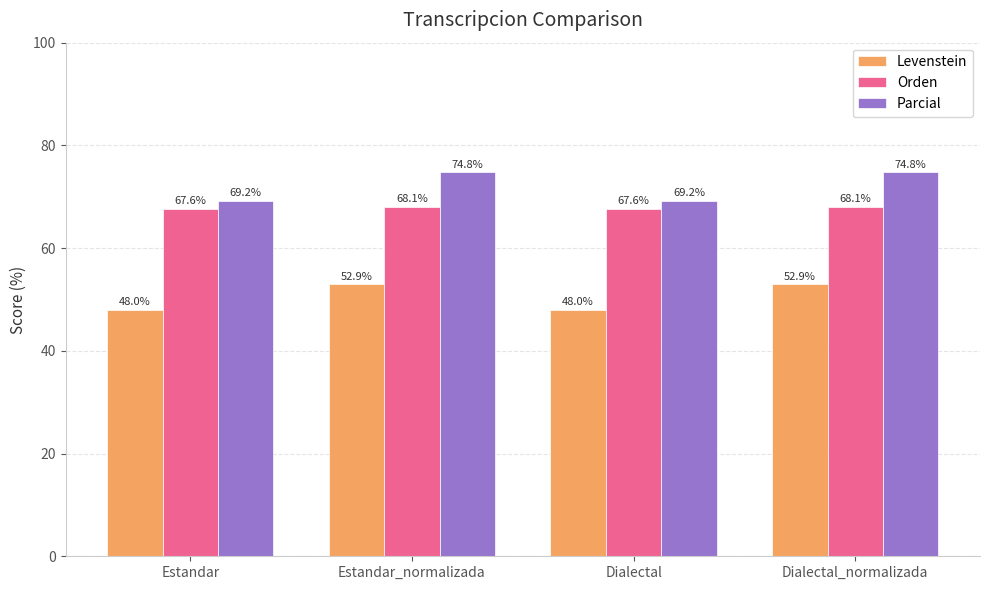

What is the difference between the maximum and minimum values in the Orden series?

0.5